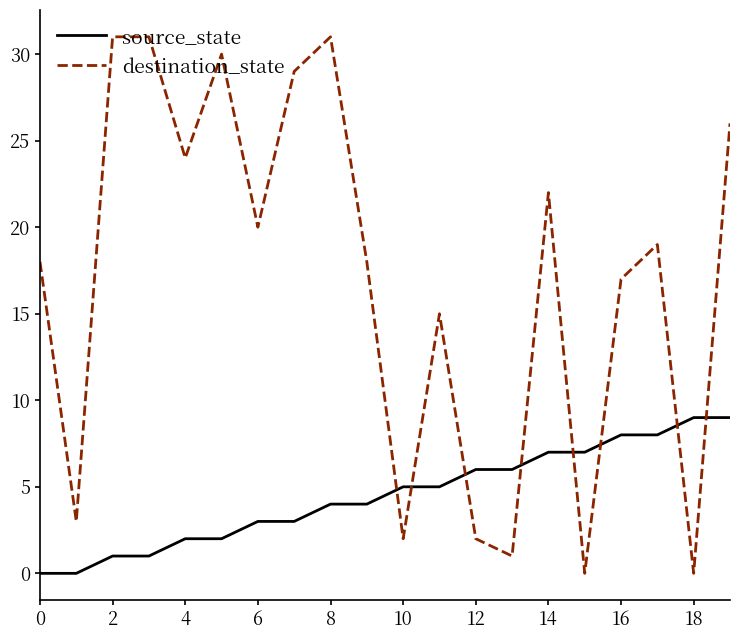

Which series has the widest spread of values?

destination_state